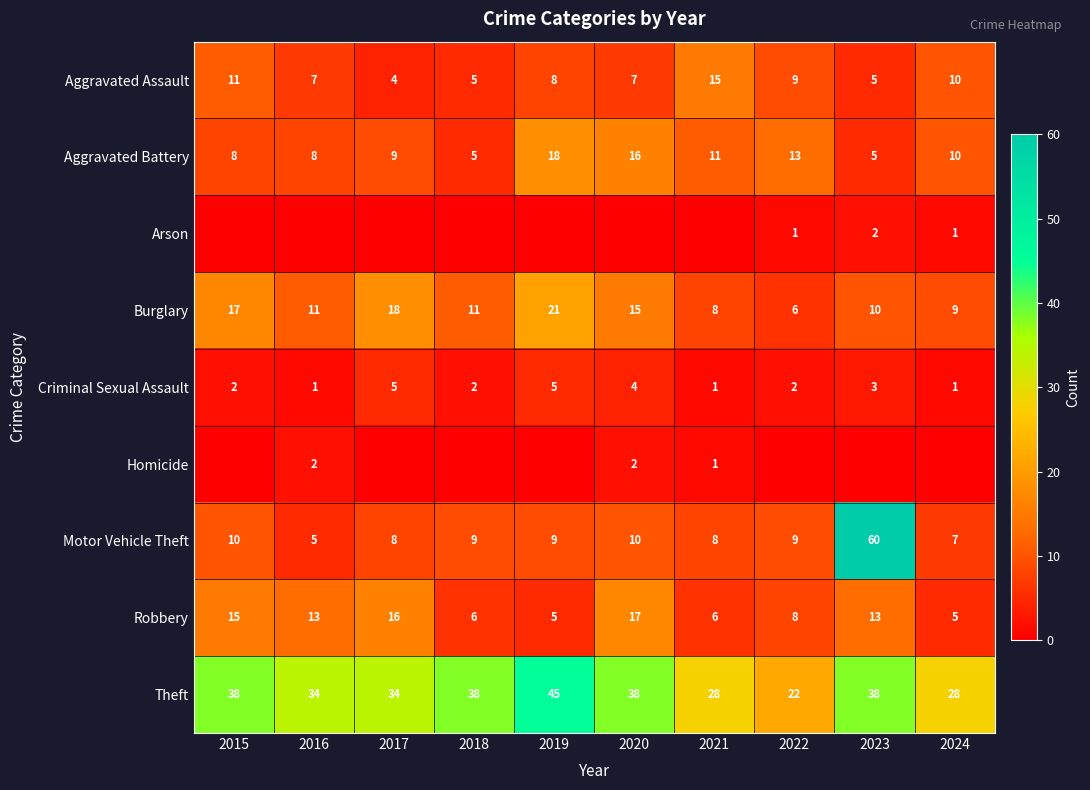

Is it true that Motor Vehicle Theft equals 9 at 2022?

True